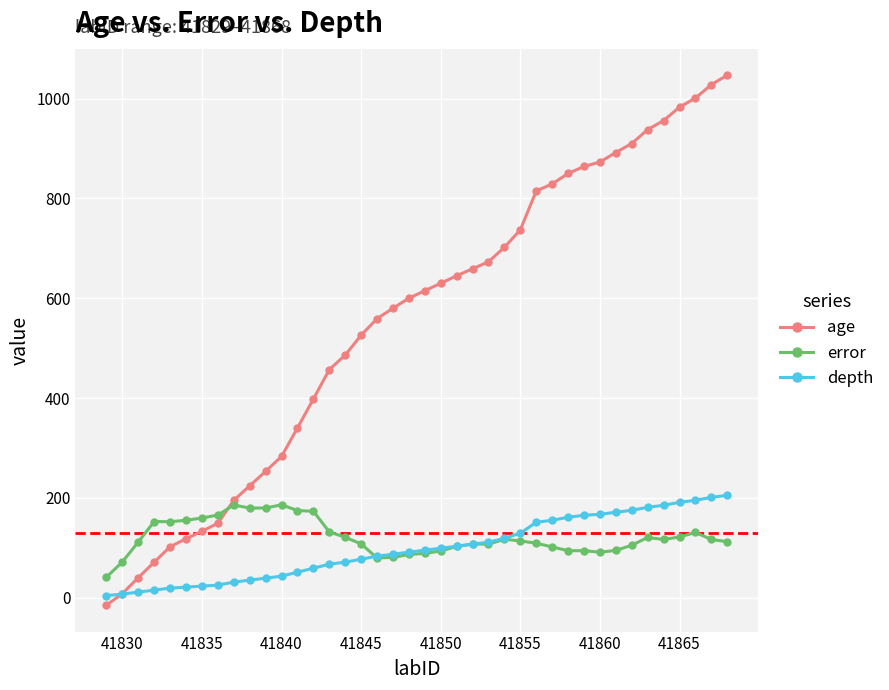

Which series has the largest total across all categories?

age